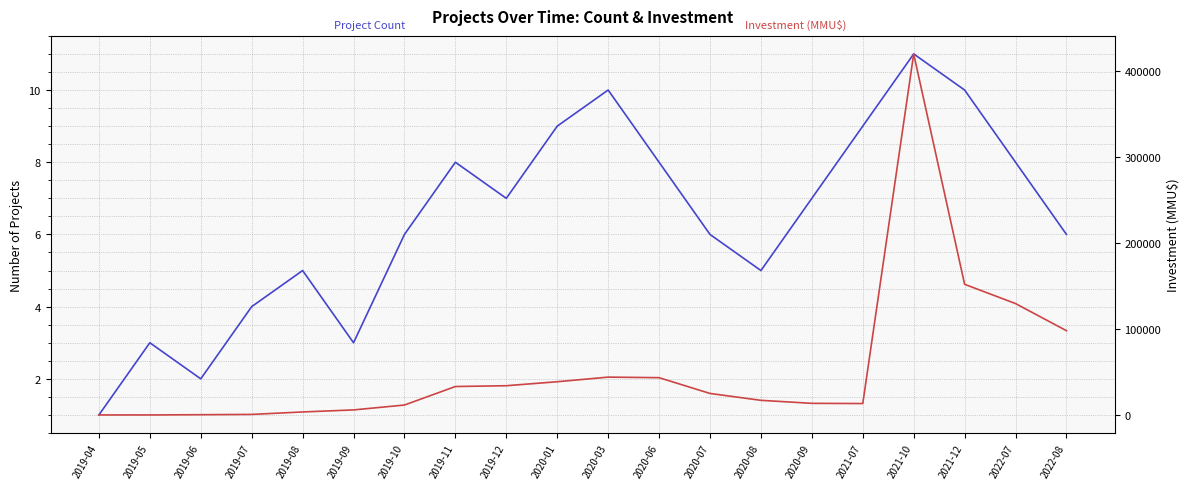

What is the sum of all Investment (MMU$) values?

1083115